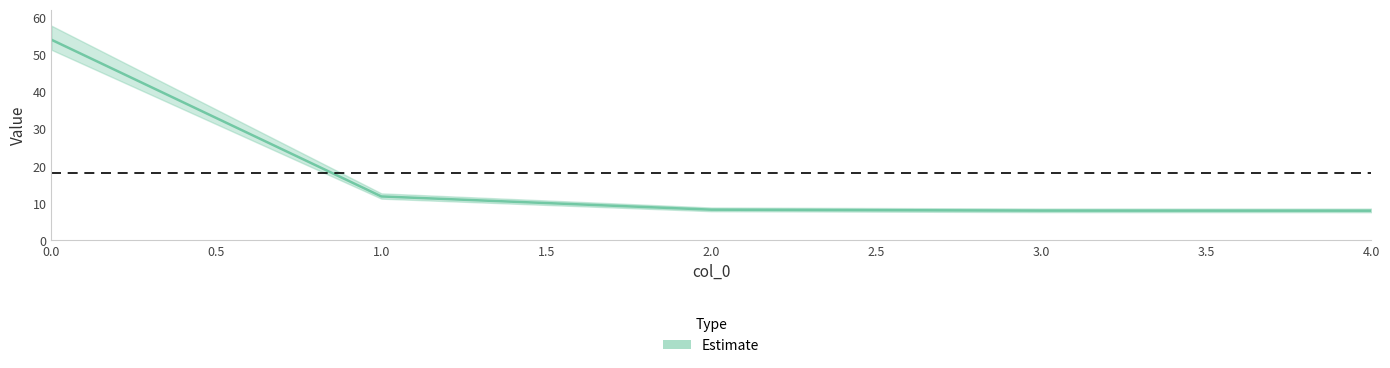

Reading left to right, list all the values displayed in this chart.

0=54.1	1=11.8	2=8.3	3=8.0	4=8.0